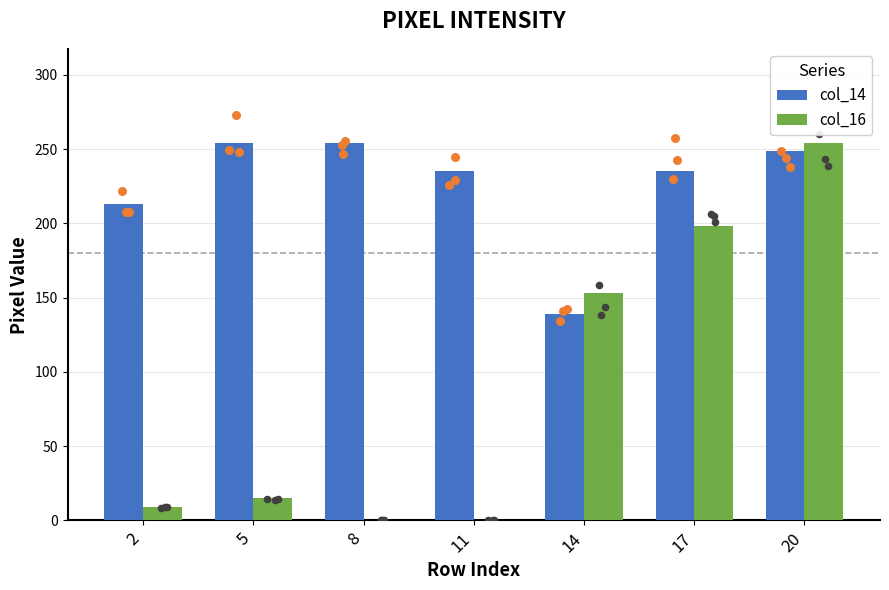

What is the total value across all series at 14?

292